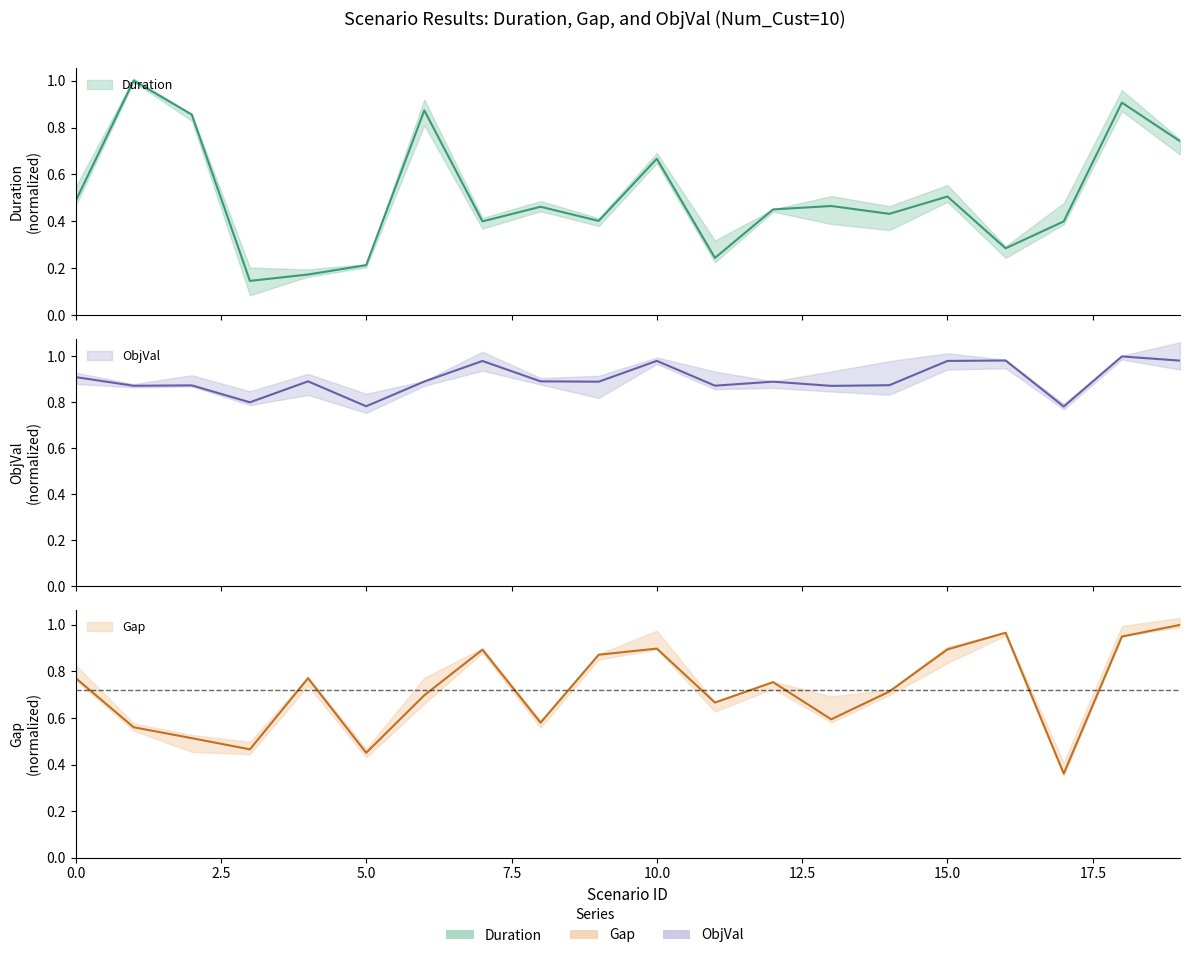

Which series changed the most between 2 and 14?

Duration